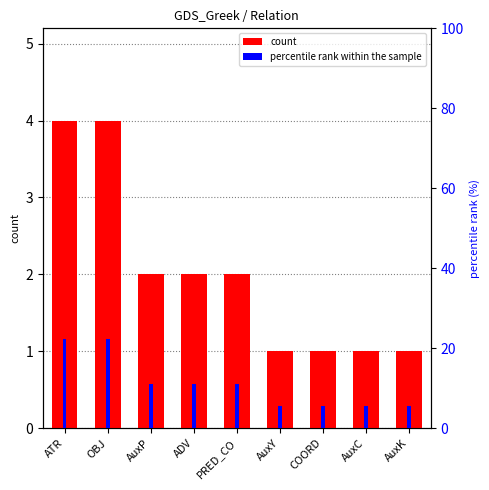

List the labels in order of count value, smallest first.

AuxY, COORD, AuxC, AuxK, AuxP, ADV, PRED_CO, ATR, OBJ